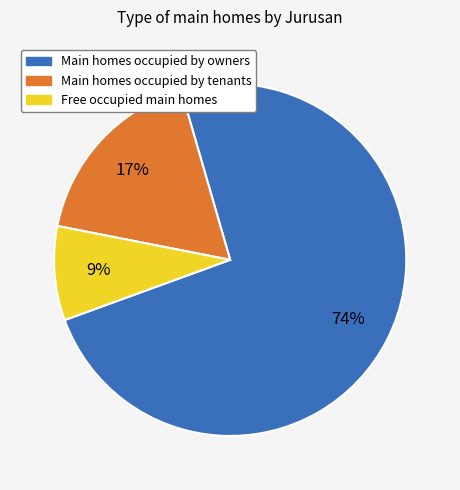

Count the number of slices in the pie.

3